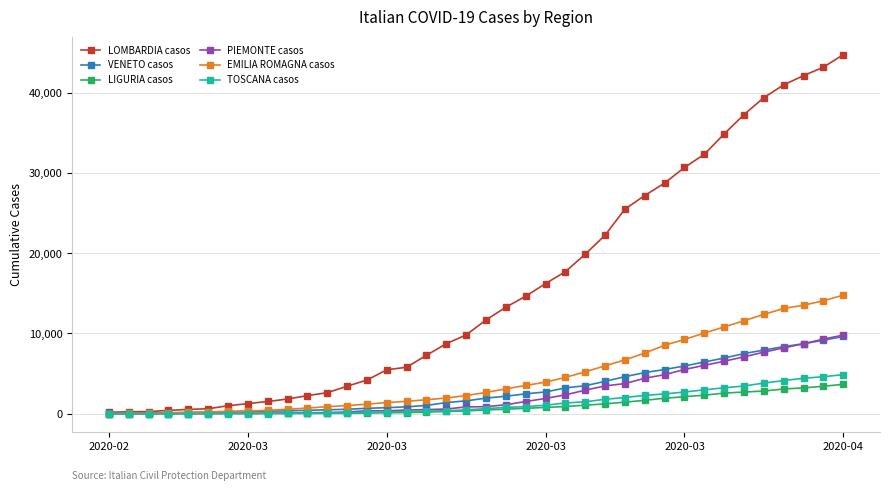

What is the difference between the maximum and minimum values in the LOMBARDIA casos series?

44601